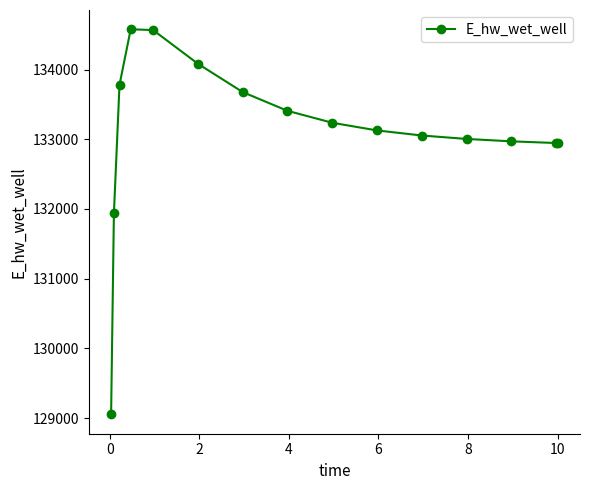

What is the greatest value displayed?

134577.7